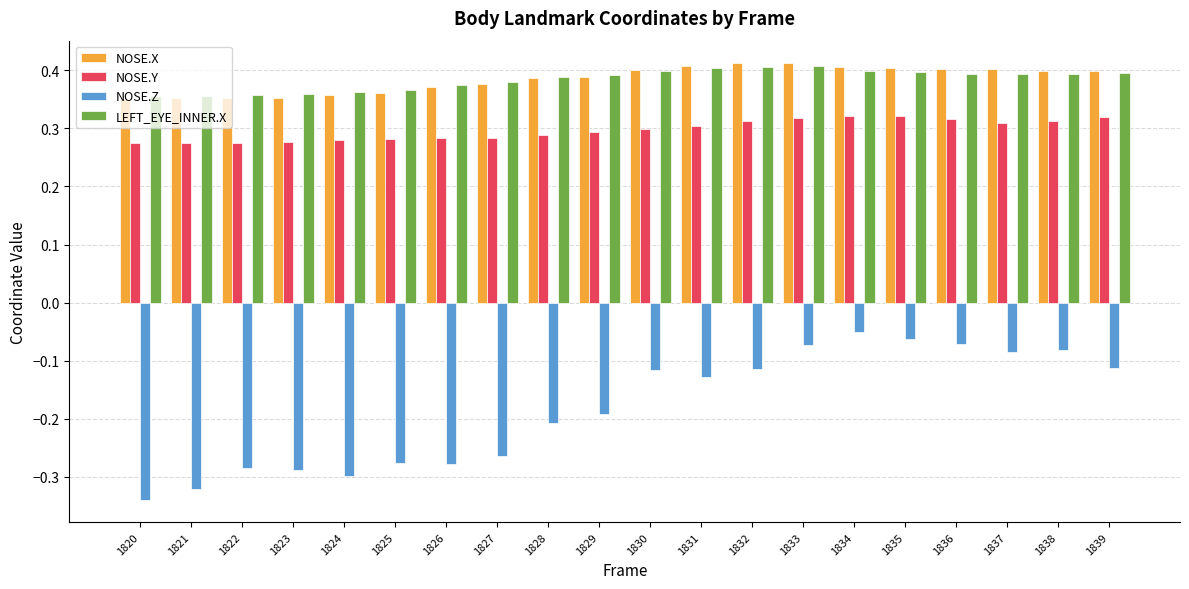

The NOSE.Y series shows 0.3 at 1839. True or false?

True